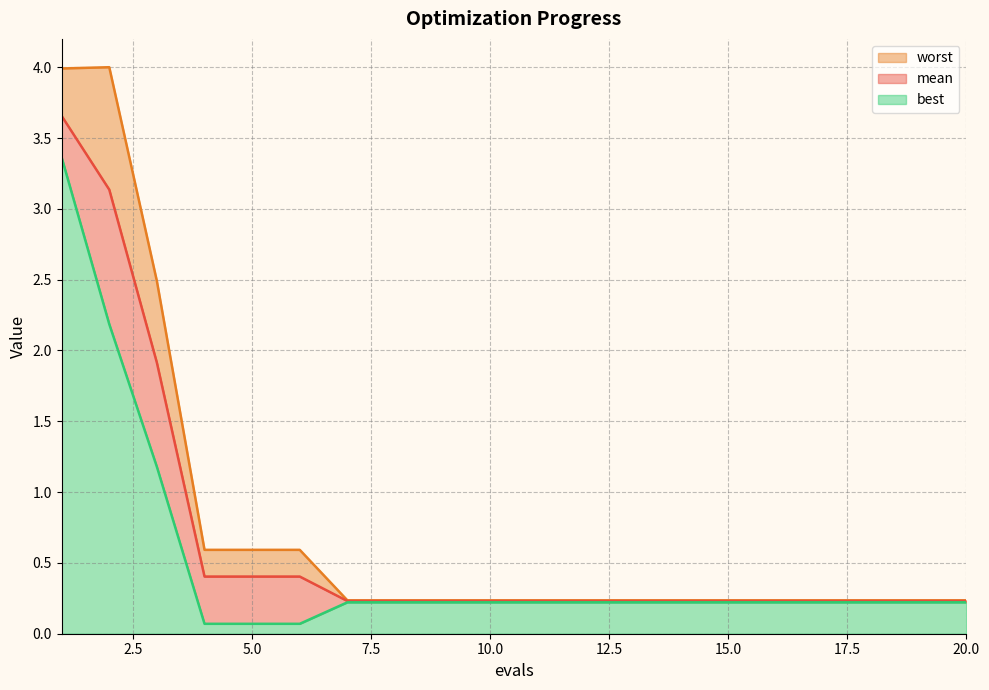

Rank the series at 7 from lowest to highest value.

best, mean, worst